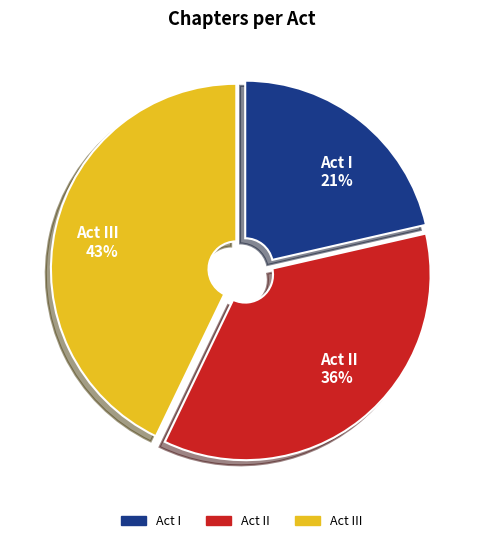

What is the largest slice in the pie chart?

Act III 43%